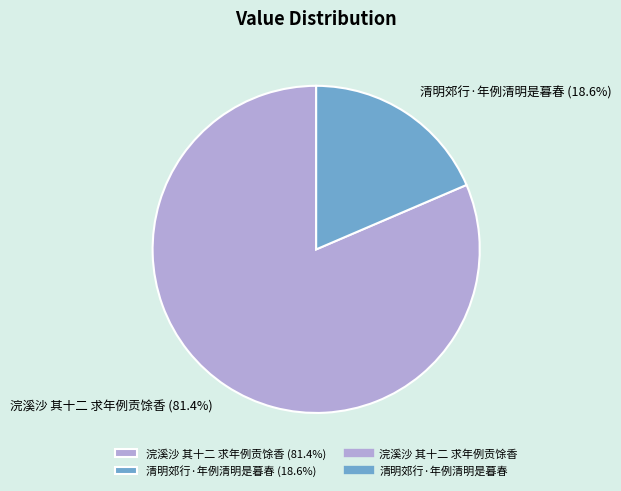

Rank the categories by value from highest to lowest.

浣溪沙 其十二 求年例贡馀香, 清明郊行·年例清明是暮春